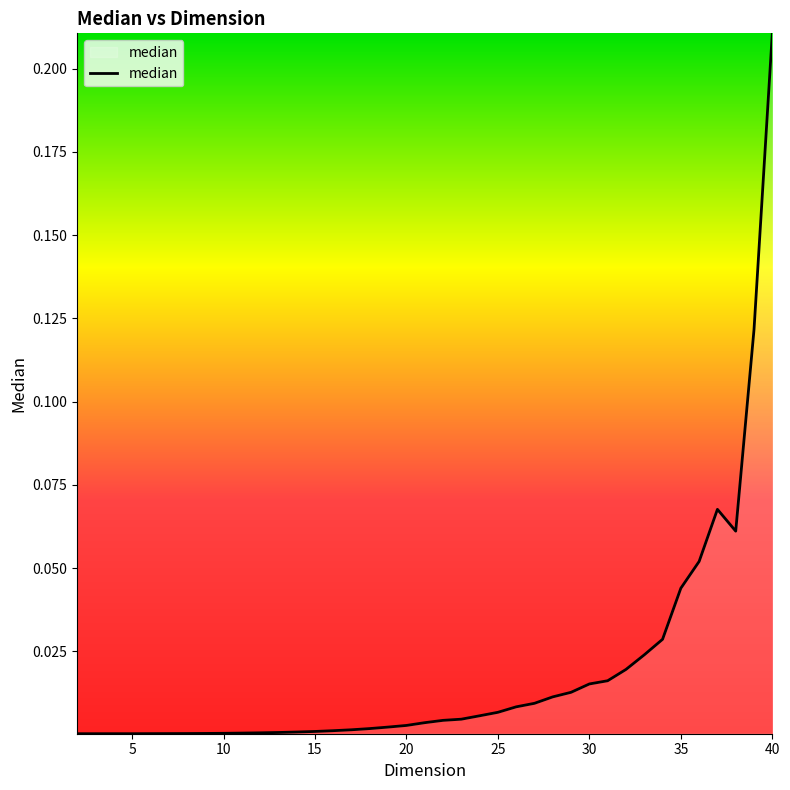

How many lines are shown in the chart?

1